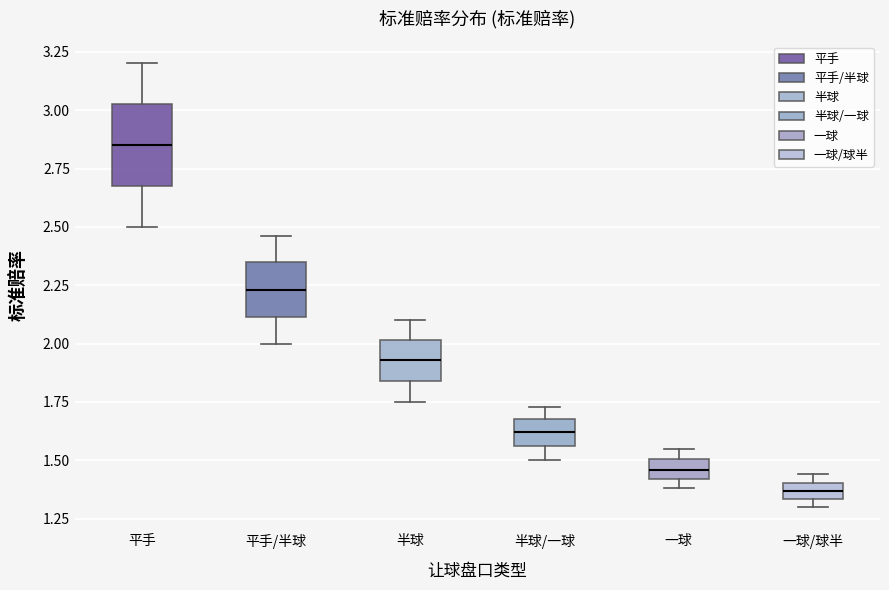

Which box is the tallest, from its lower edge to its upper edge?

平手